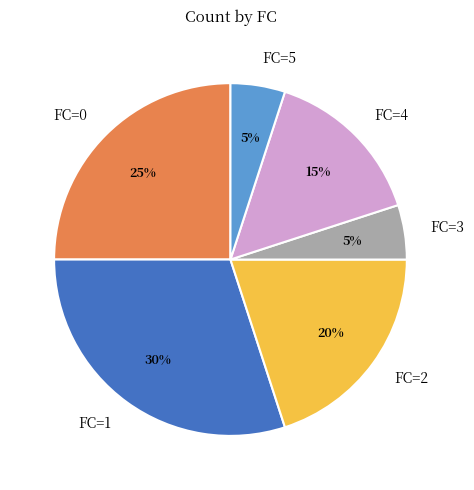

To the nearest percent, what percentage of the pie is FC=3?

5%